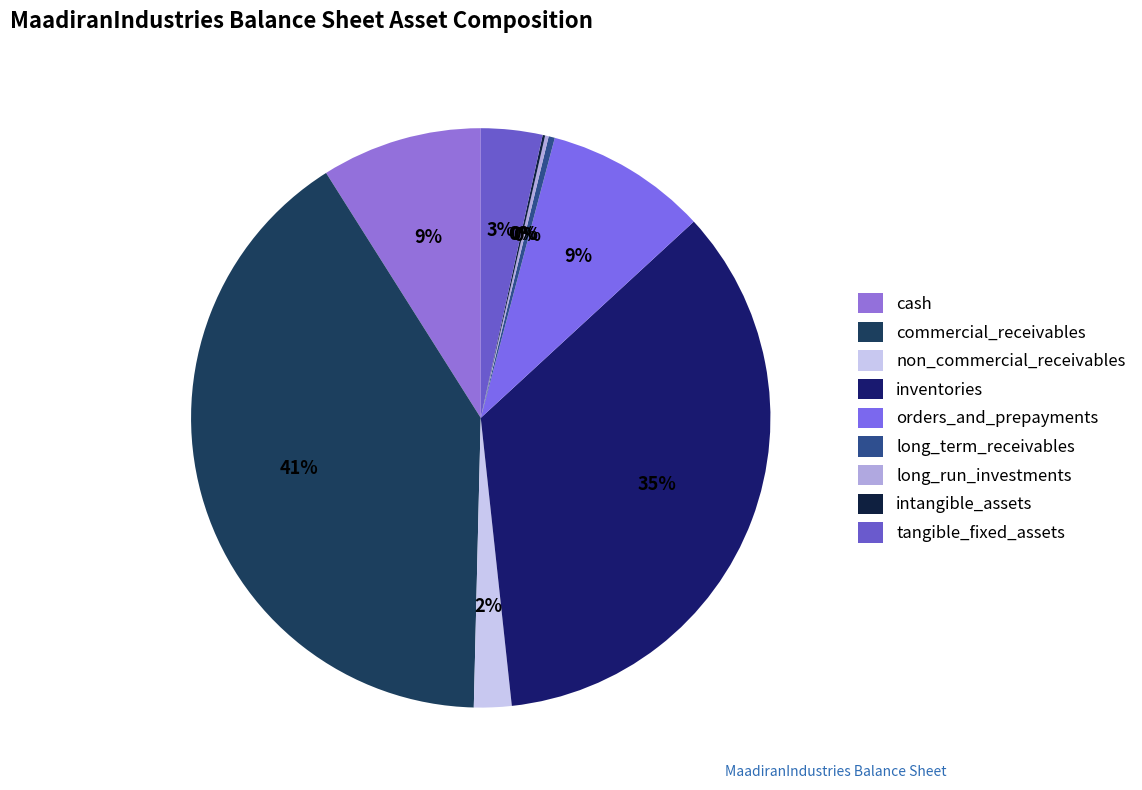

Between long_run_investments and tangible_fixed_assets, which is larger?

tangible_fixed_assets